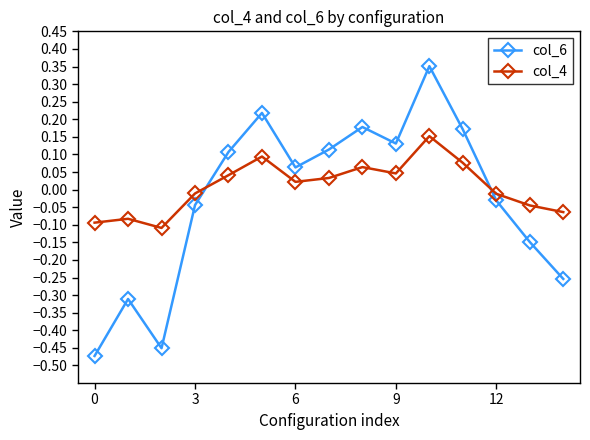

At how many categories does at least one series exceed 0?

8